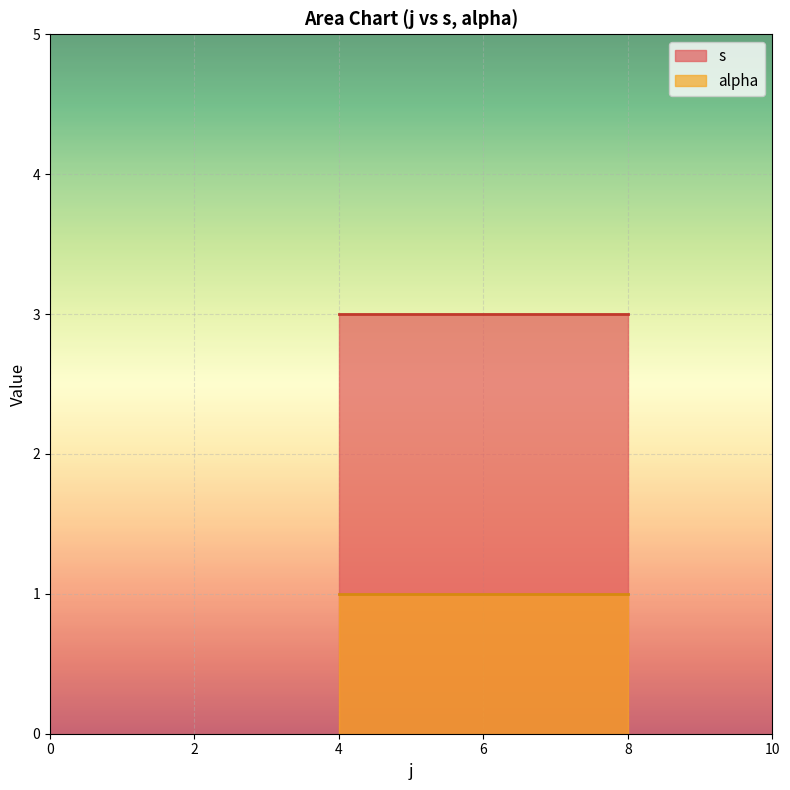

The s series shows 1 at 8. True or false?

False